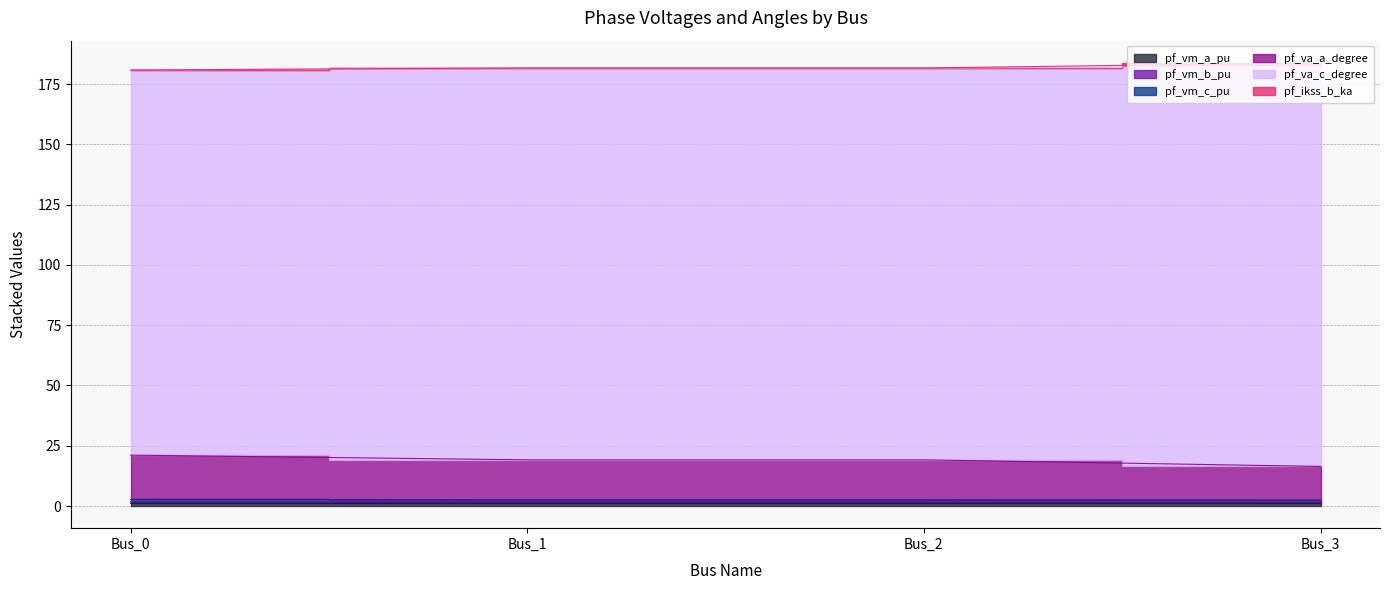

What is the value of the pf_vm_b_pu point at the 3rd from the left?

2.6